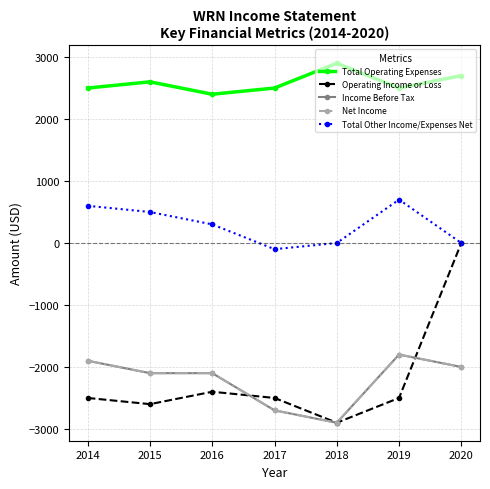

Reading left to right, what are all the values shown in this chart?

Total Operating Expenses: 2014=2500	2015=2600	2016=2400	2017=2500	2018=2900	2019=2500	2020=2700
Operating Income or Loss: 2014=-2500	2015=-2600	2016=-2400	2017=-2500	2018=-2900	2019=-2500	2020=0
Income Before Tax: 2014=-1900	2015=-2100	2016=-2100	2017=-2700	2018=-2900	2019=-1800	2020=-2000
Net Income: 2014=-1900	2015=-2100	2016=-2100	2017=-2700	2018=-2900	2019=-1800	2020=-2000
Total Other Income/Expenses Net: 2014=600	2015=500	2016=300	2017=-100	2018=0	2019=700	2020=0